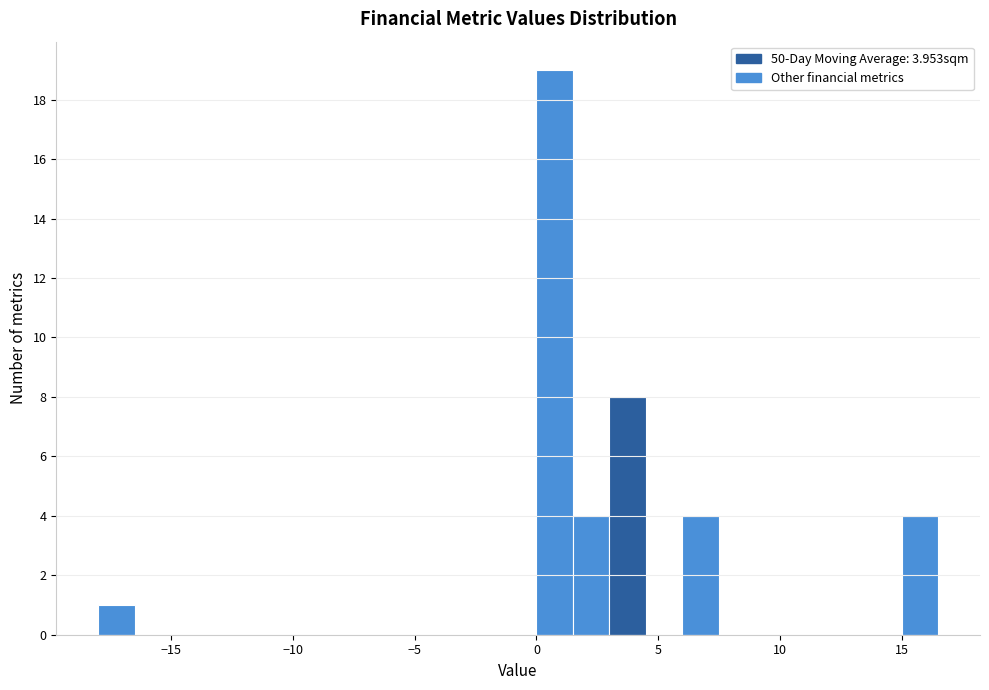

Read against the x-axis, roughly where is the centre of the tallest bar?

1.0